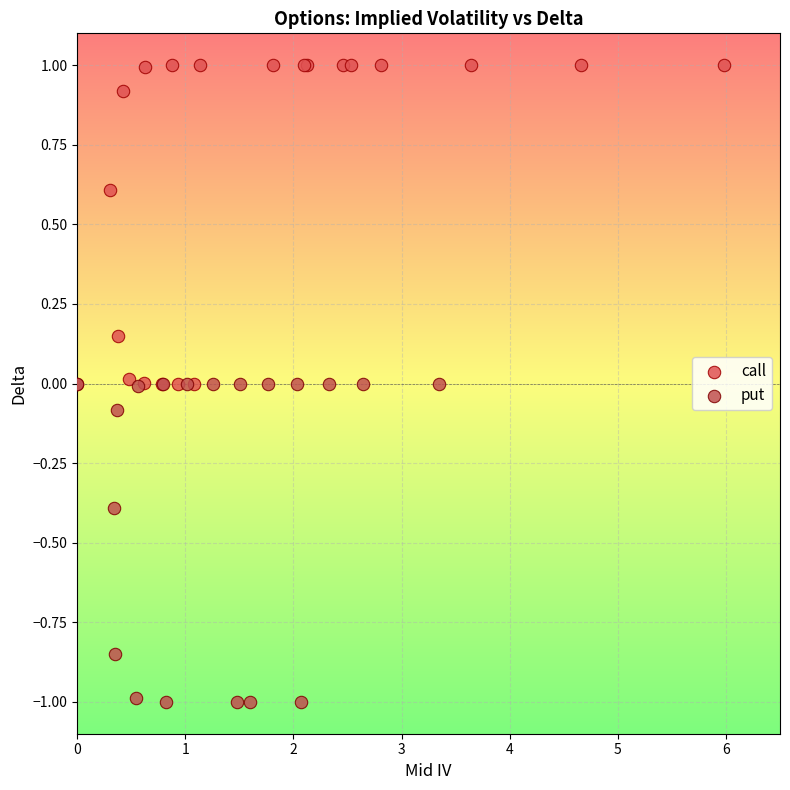

Which series reaches the maximum Y coordinate?

call